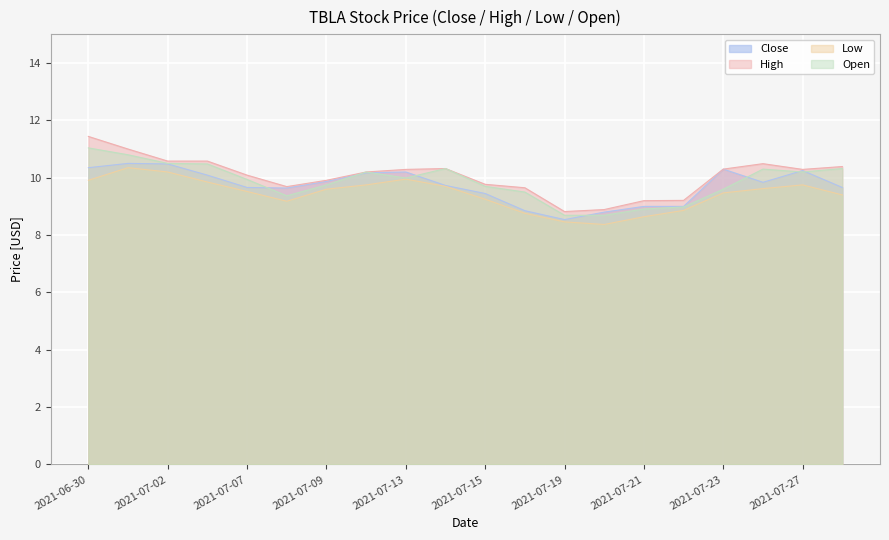

Which series has the widest spread of values?

High